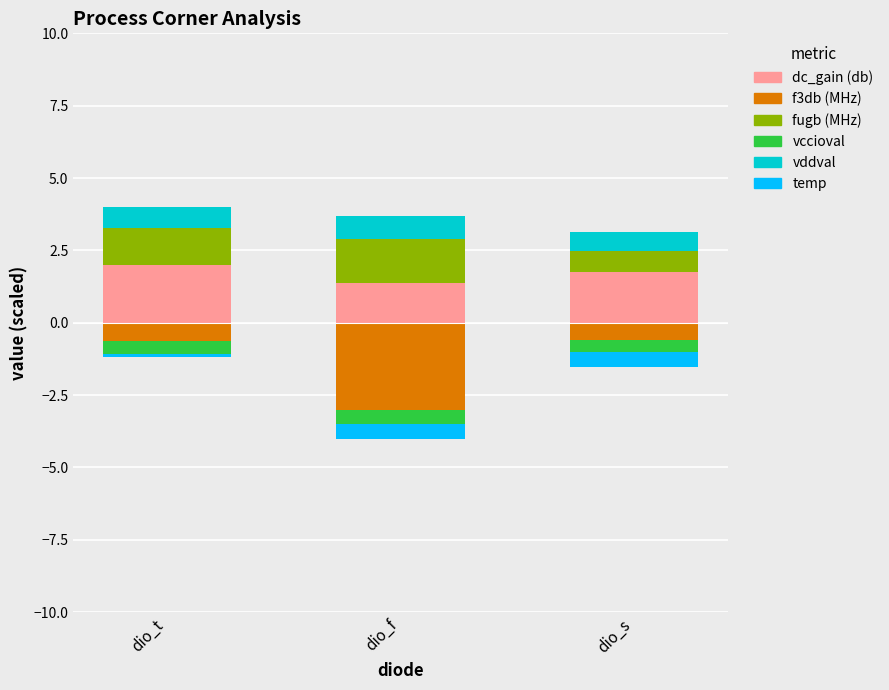

At which label does vddval reach its minimum?

dio_s